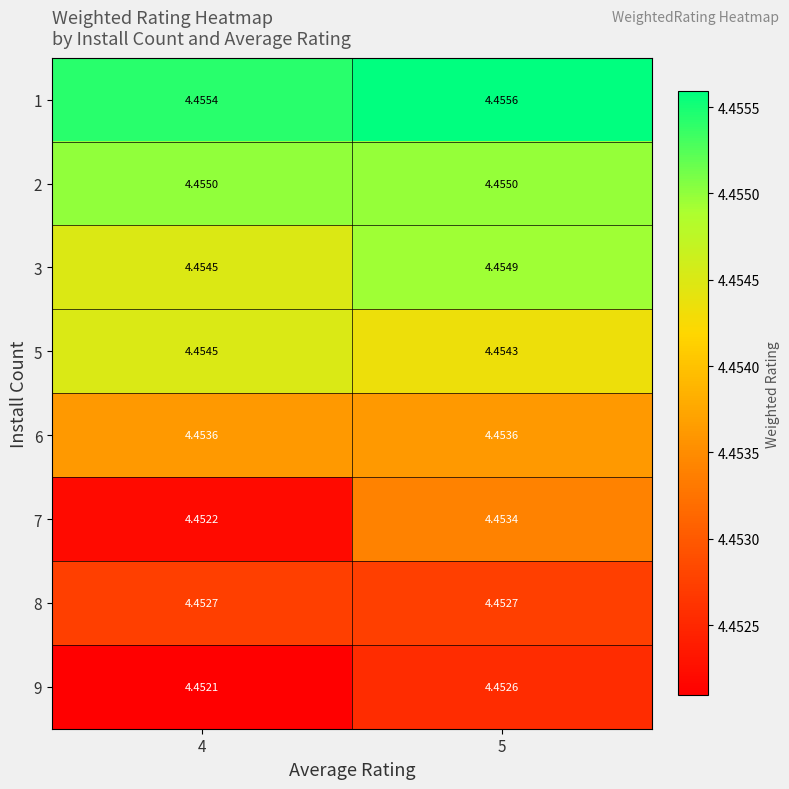

Is the value of 8 at 5 greater than the value of 2 at 4?

No